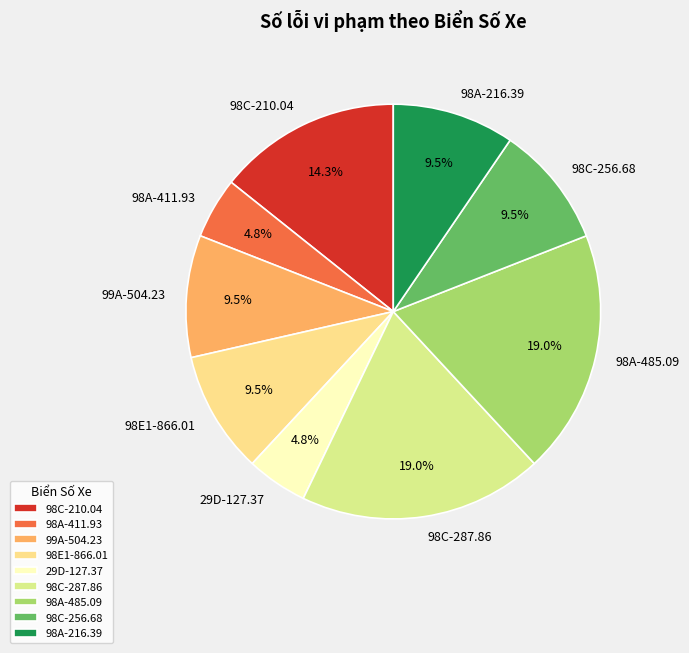

What percentage is NOT represented by 98A-485.09?

81.0%